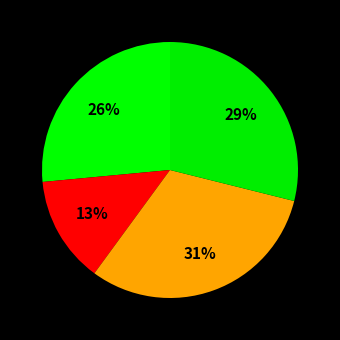

How many slices are in this pie chart?

4